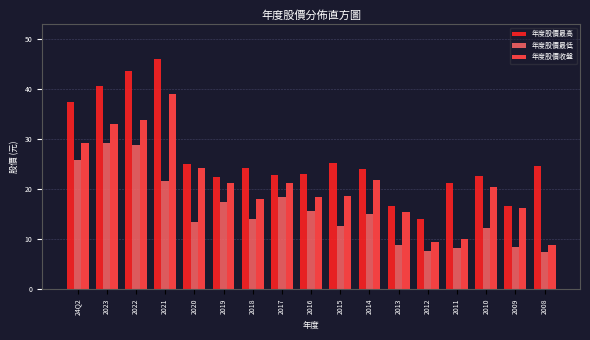

What is the difference between the highest and lowest values at 2015?

12.6